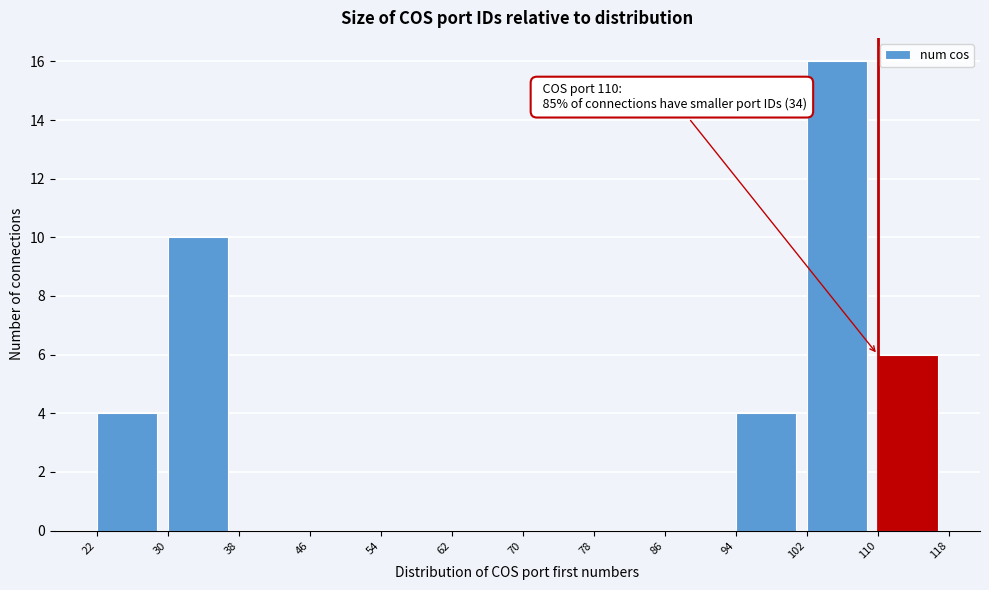

Over which range of the x-axis is the bar tallest?

102 to 110